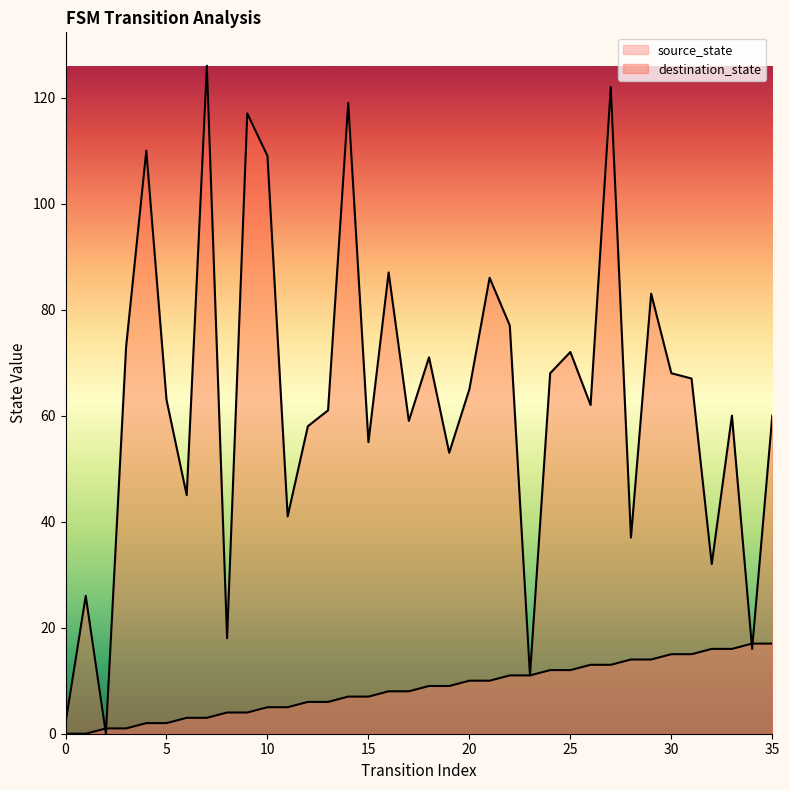

Which series has the largest range (max minus min)?

destination_state